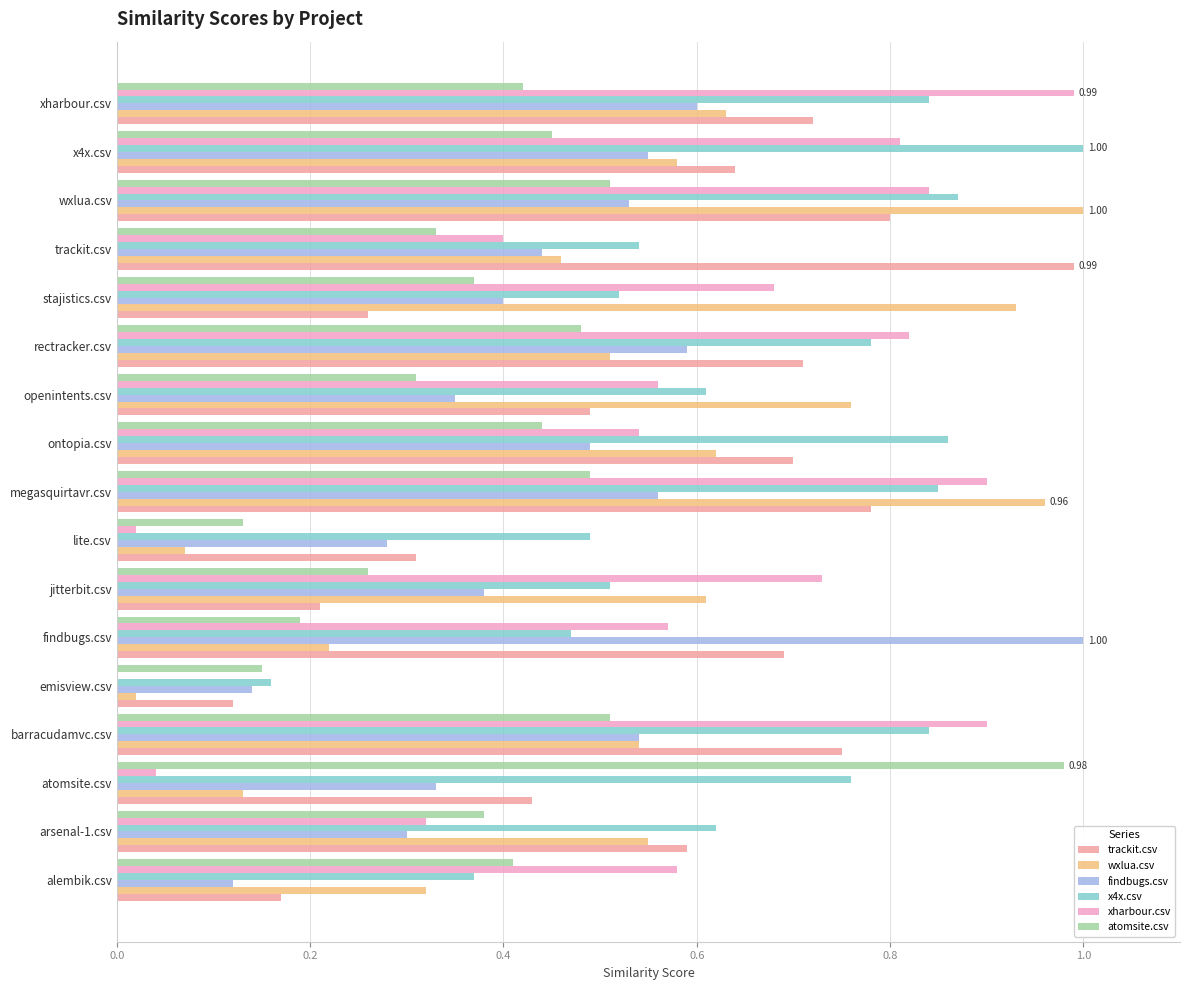

Between stajistics.csv and x4x.csv, which series saw the biggest shift?

x4x.csv